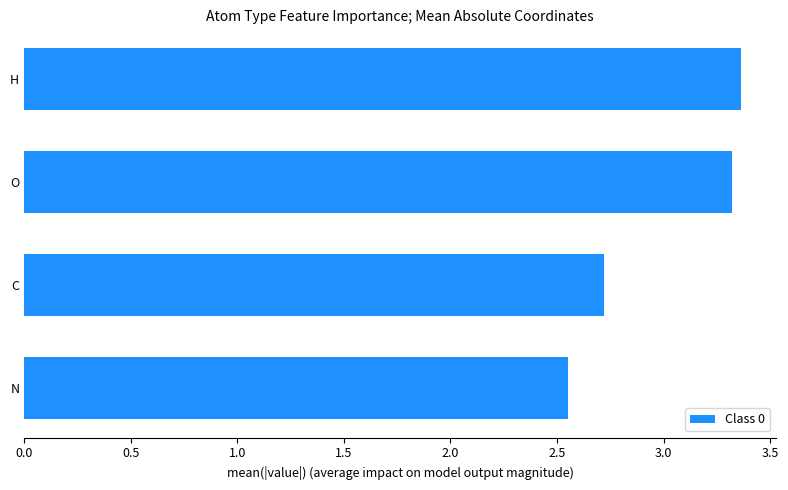

Which label corresponds to the smallest value in the chart?

N